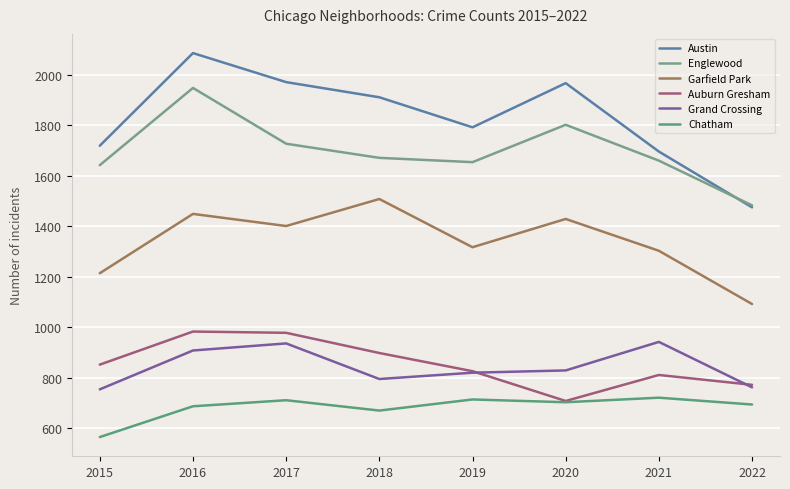

Is this an area chart (filled region under the line)?

No